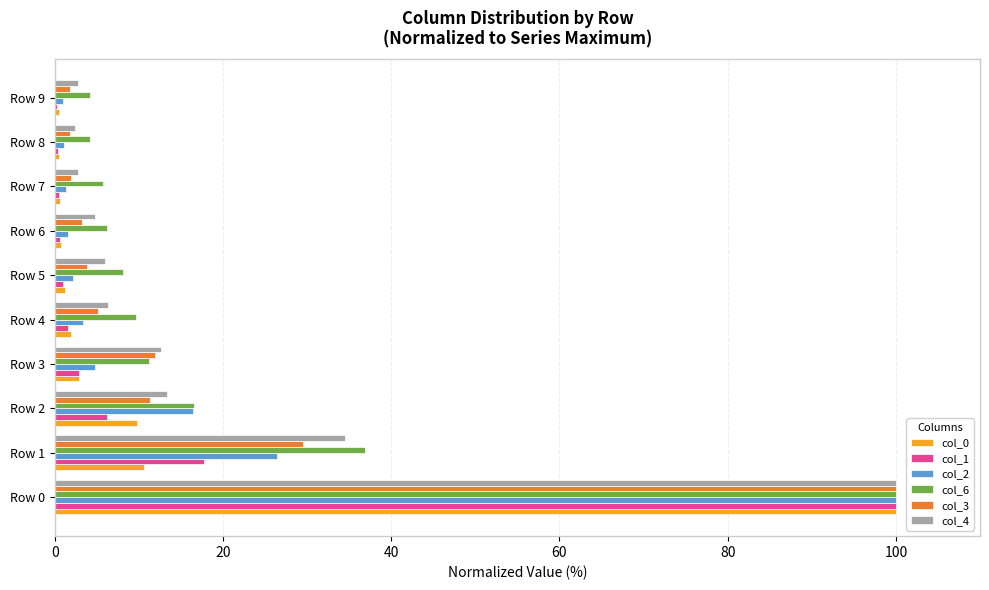

How many data points in col_2 are above 3?

5